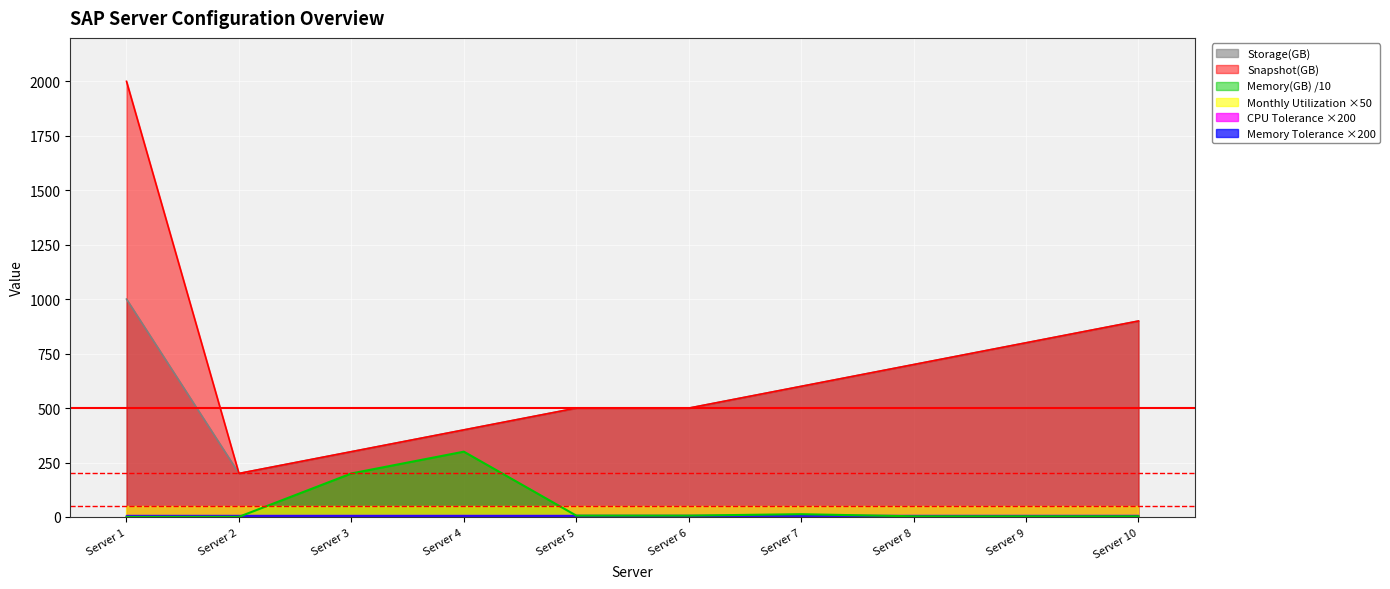

True or false: Storage(GB) and Memory(GB) intersect in this chart.

False